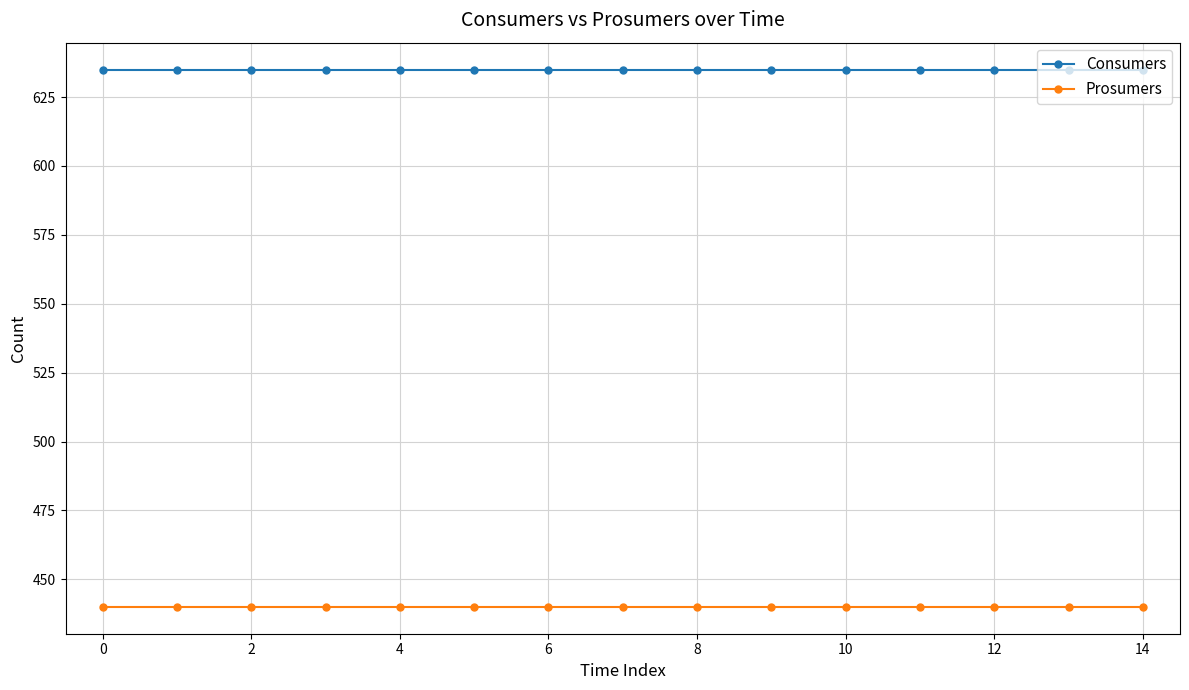

At how many categories does at least one series exceed 541?

15